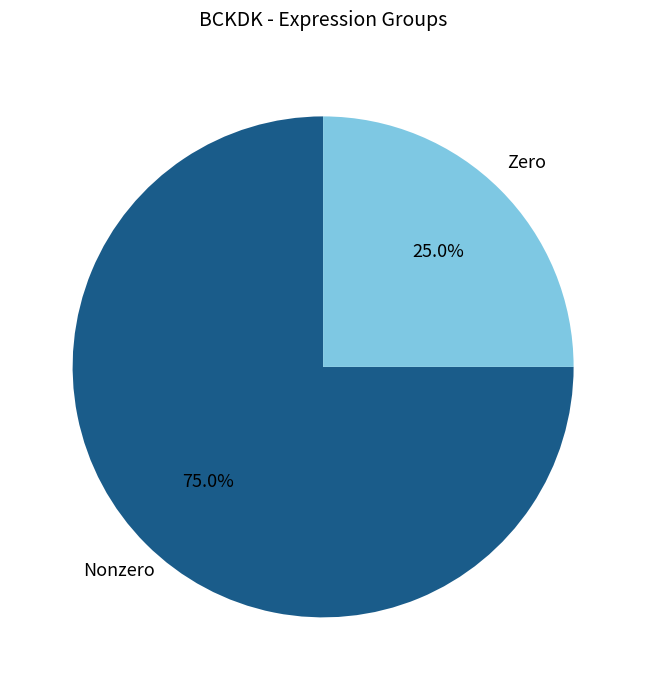

Rank the categories by value from highest to lowest.

Nonzero, Zero